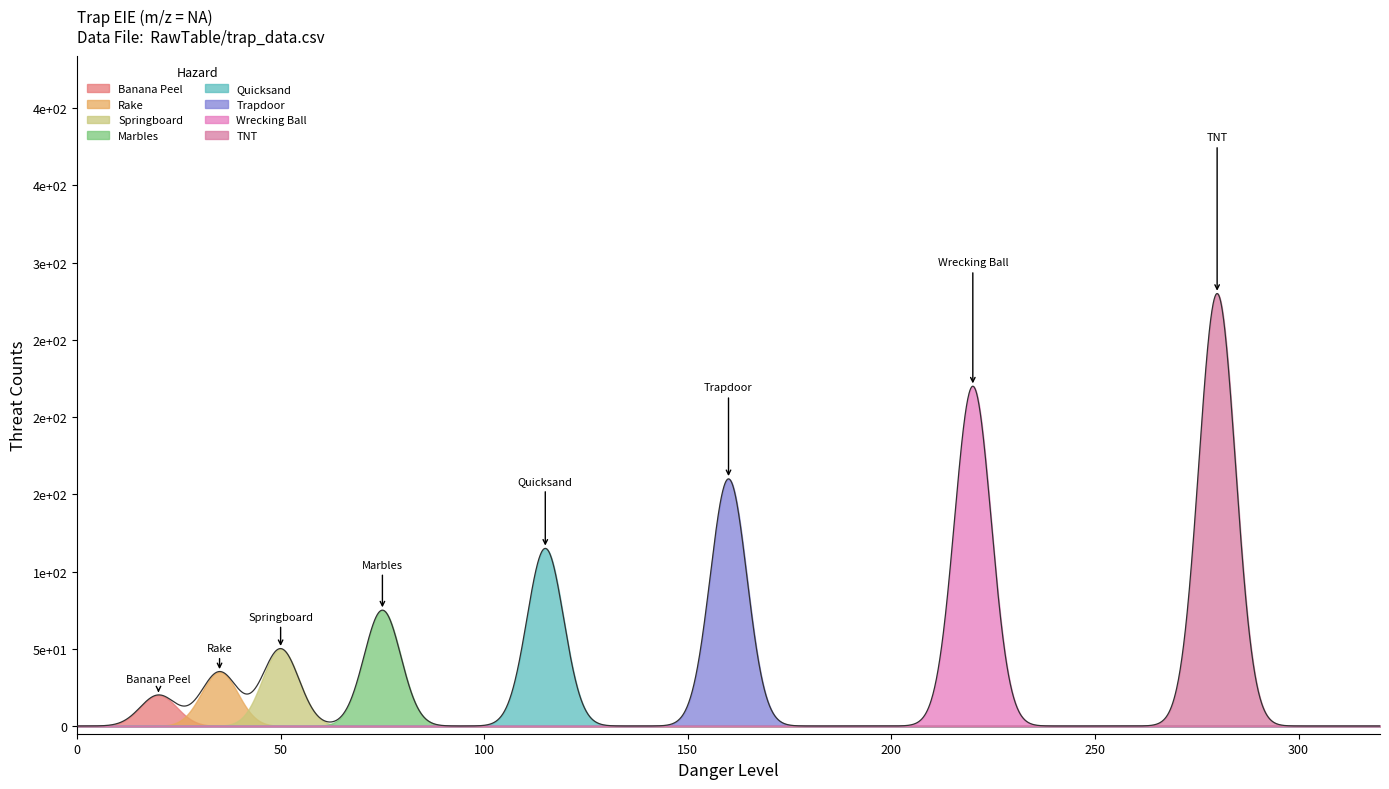

What is the highest value of the Wrecking Ball series?

220